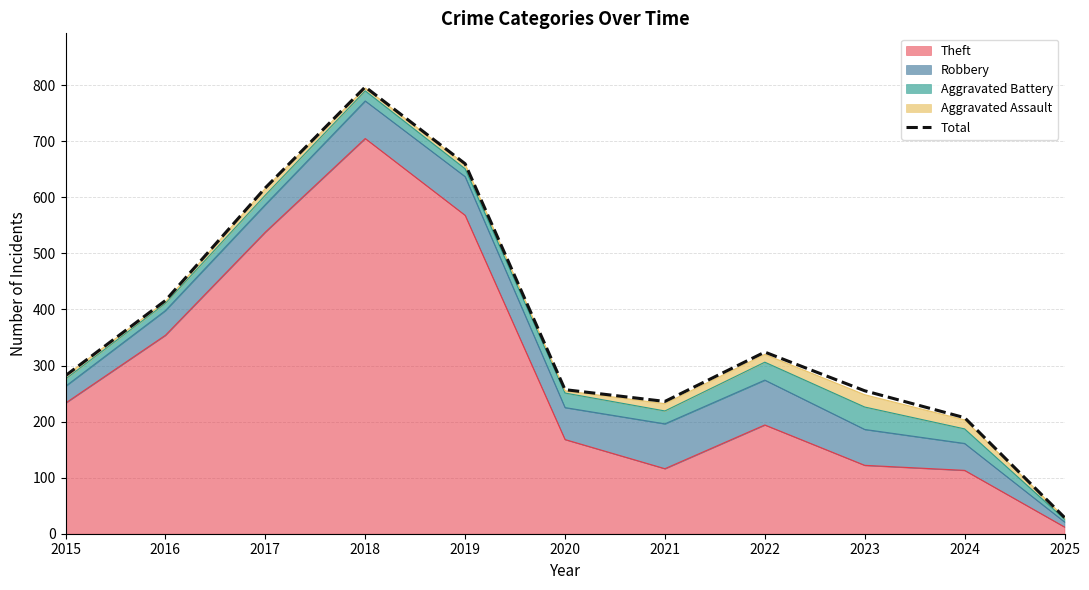

True or false: the data shows 236 at 2021.

True